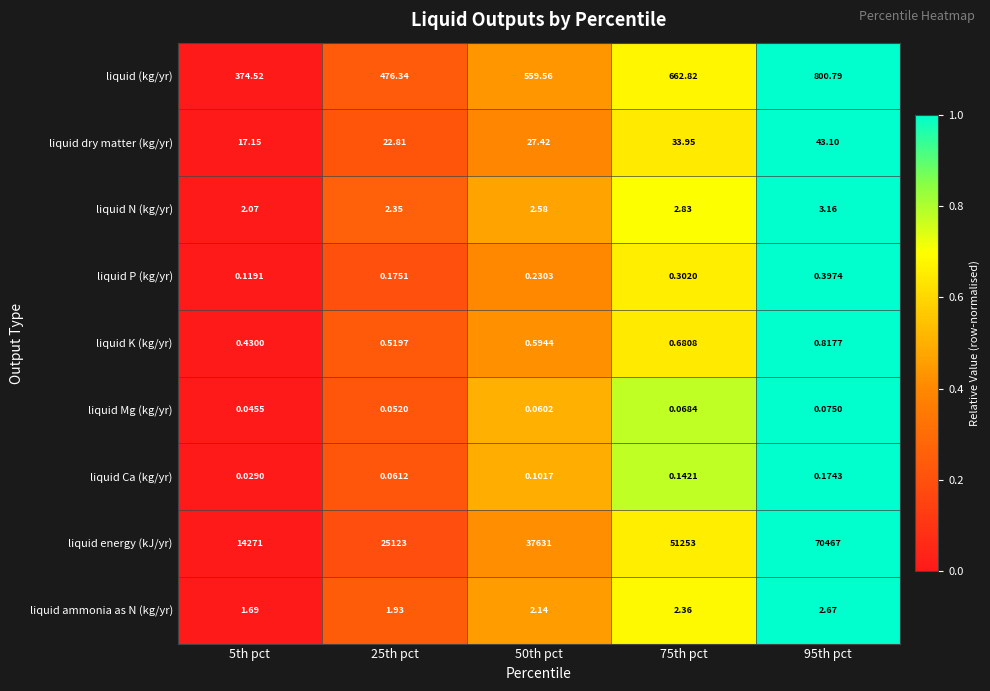

Between 50th pct and 95th pct, which series saw the biggest shift?

liquid energy (kJ/yr)